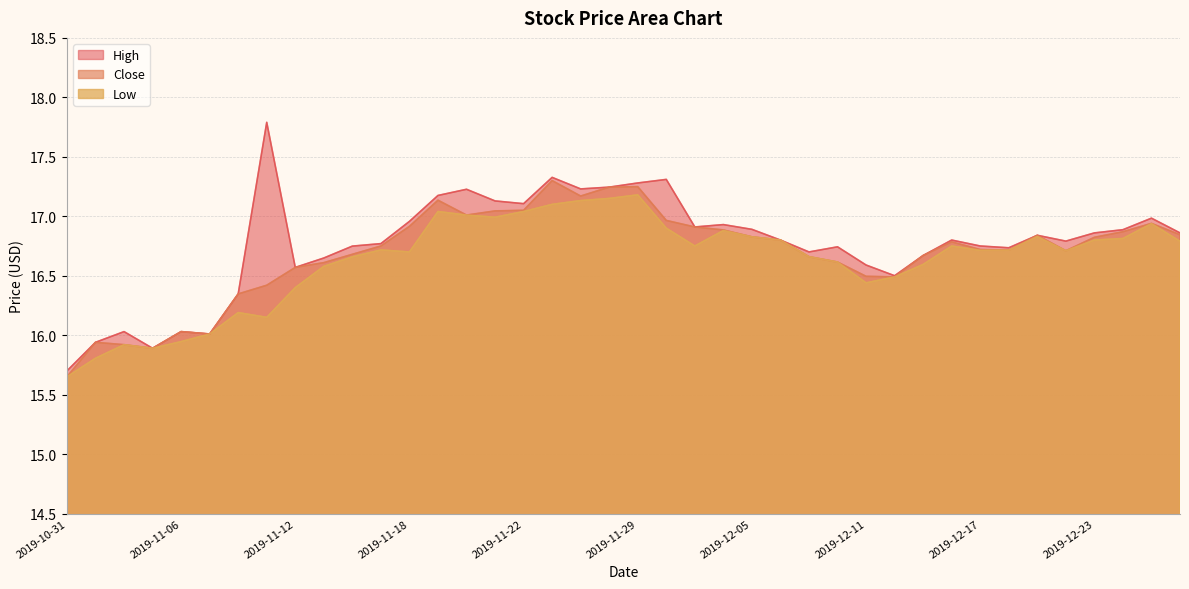

What are all the series names shown in the legend?

High, Close, Low